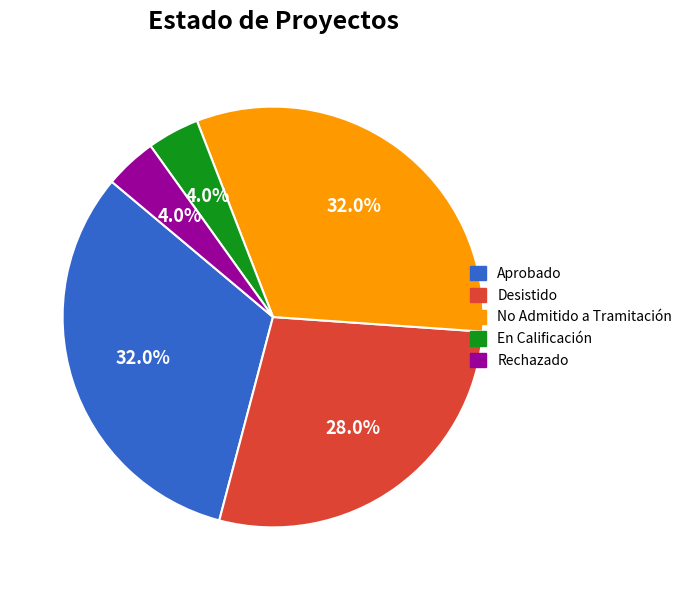

Is there a majority slice in this chart?

No